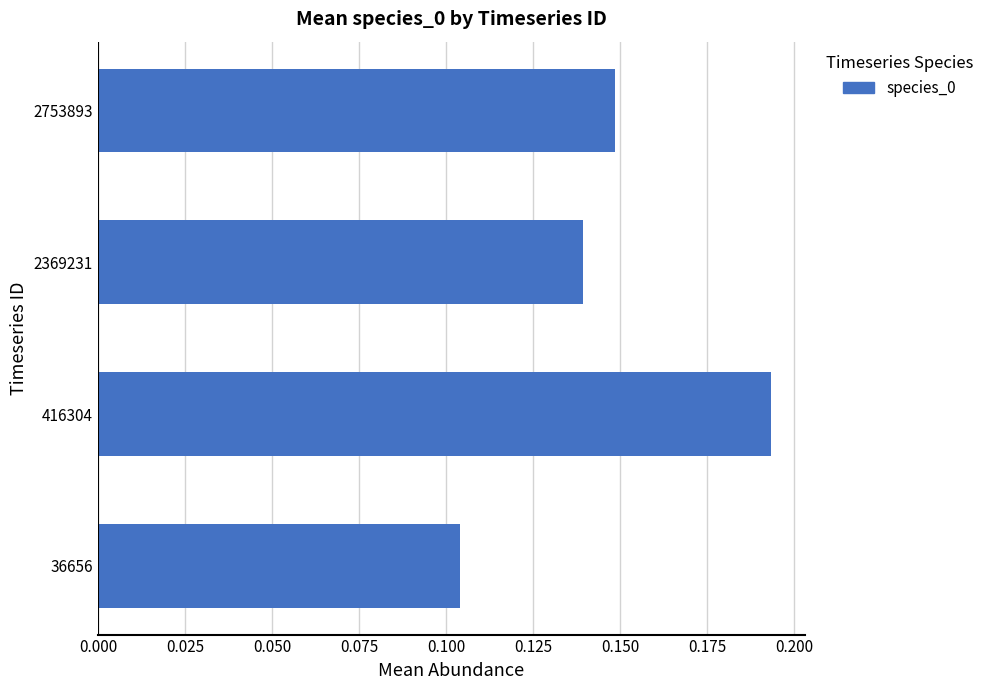

At which category does the chart reach its peak across all series?

416304